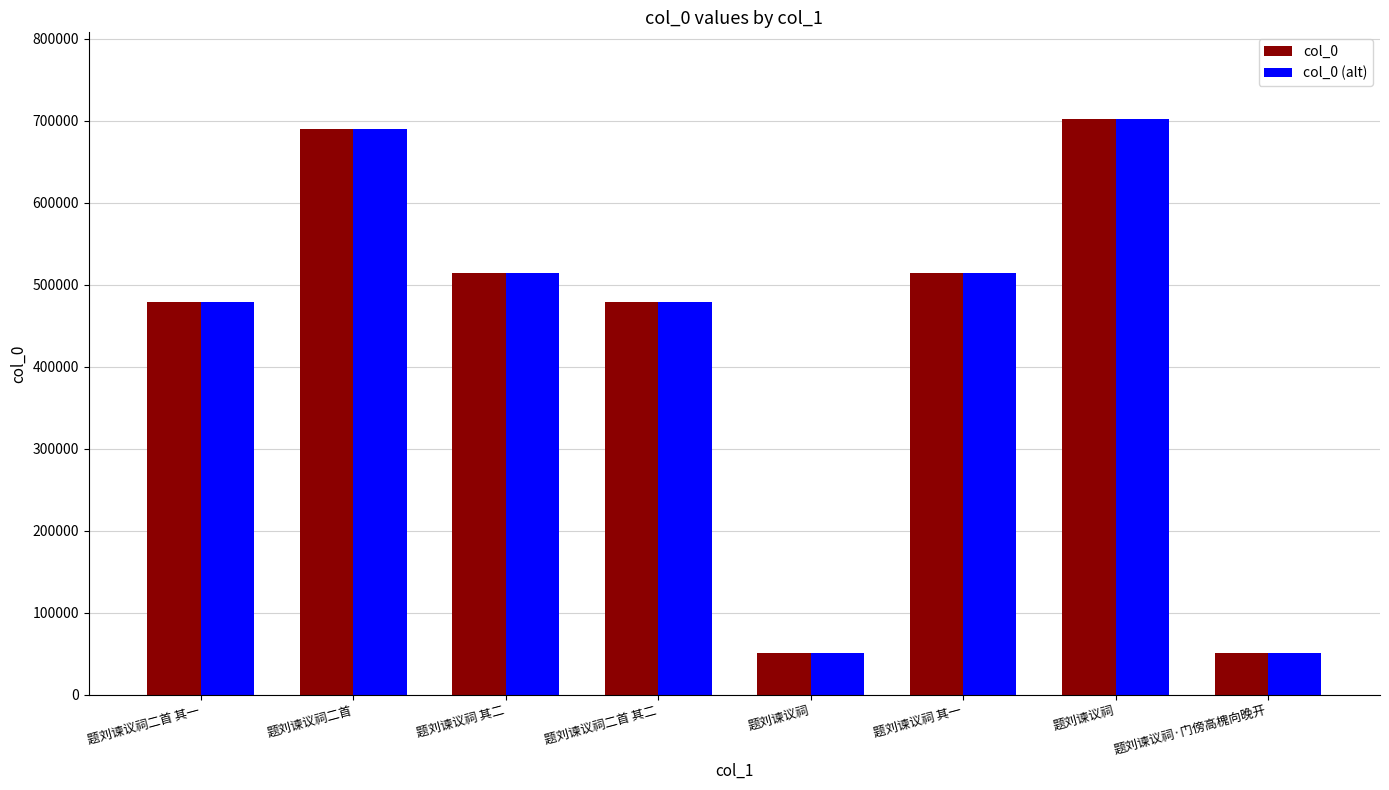

Which series changed the most between 题刘谏议祠二首 其一 and 题刘谏议祠二首?

col_0